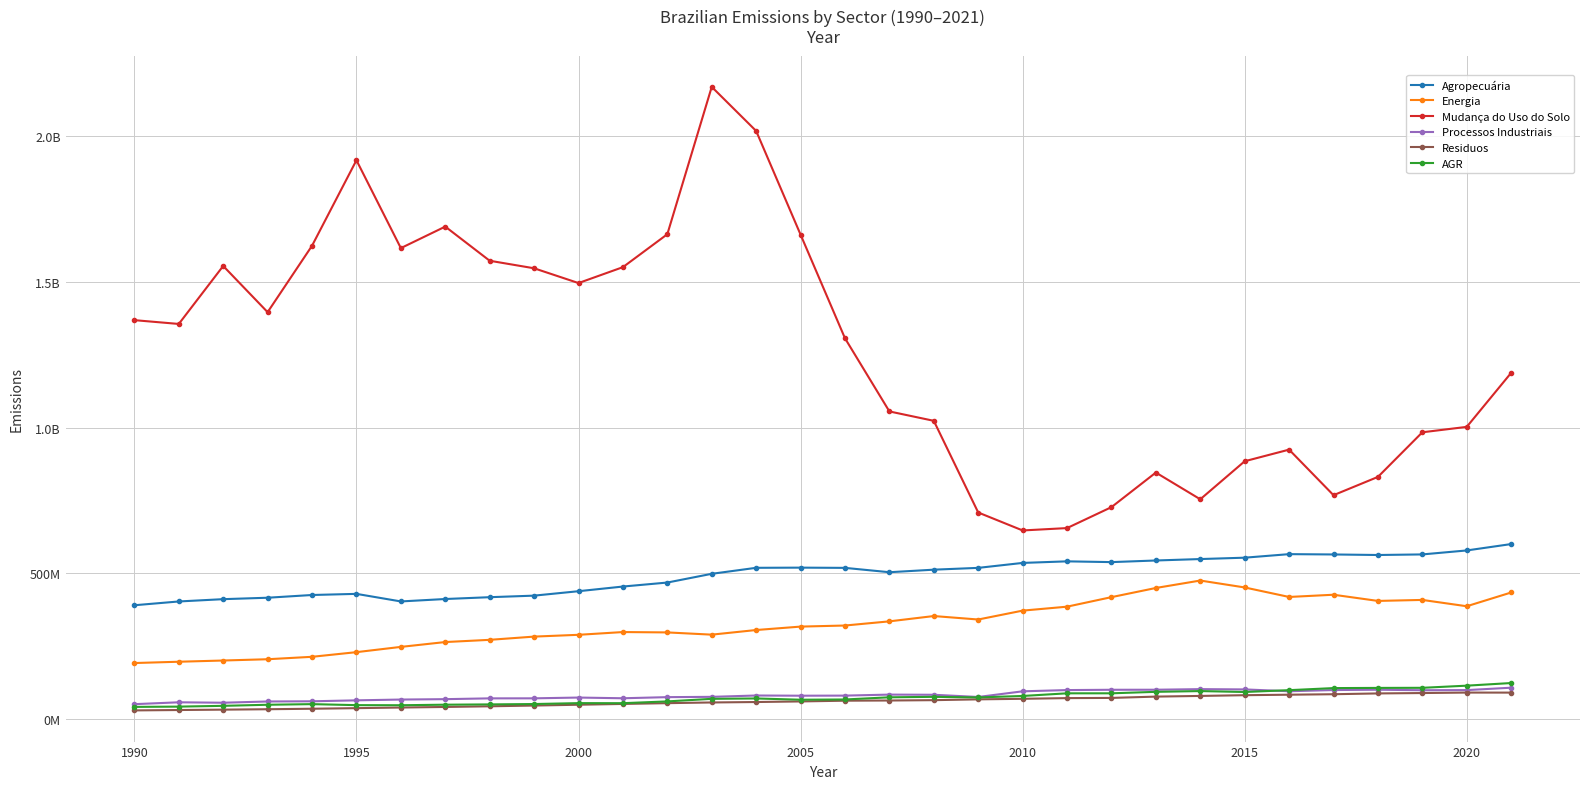

What are all the series names shown in the legend?

Agropecuária, Energia, Mudança do Uso do Solo, Processos Industriais, Residuos, AGR